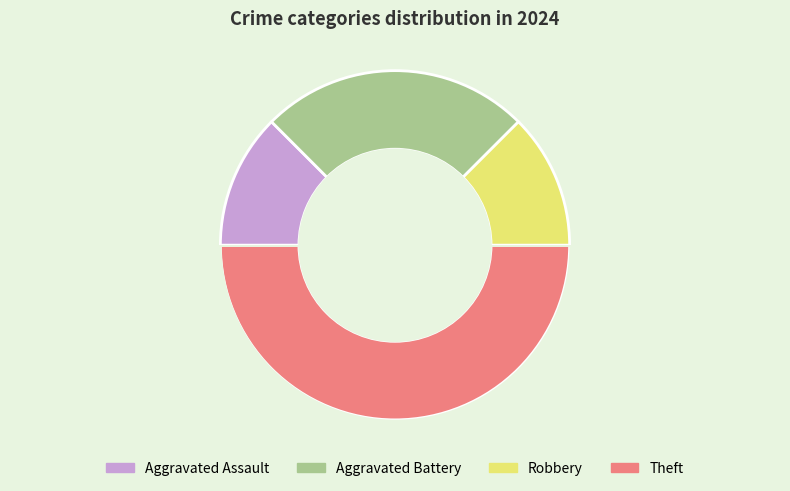

Is the sum of Aggravated Battery and Robbery greater than half?

No